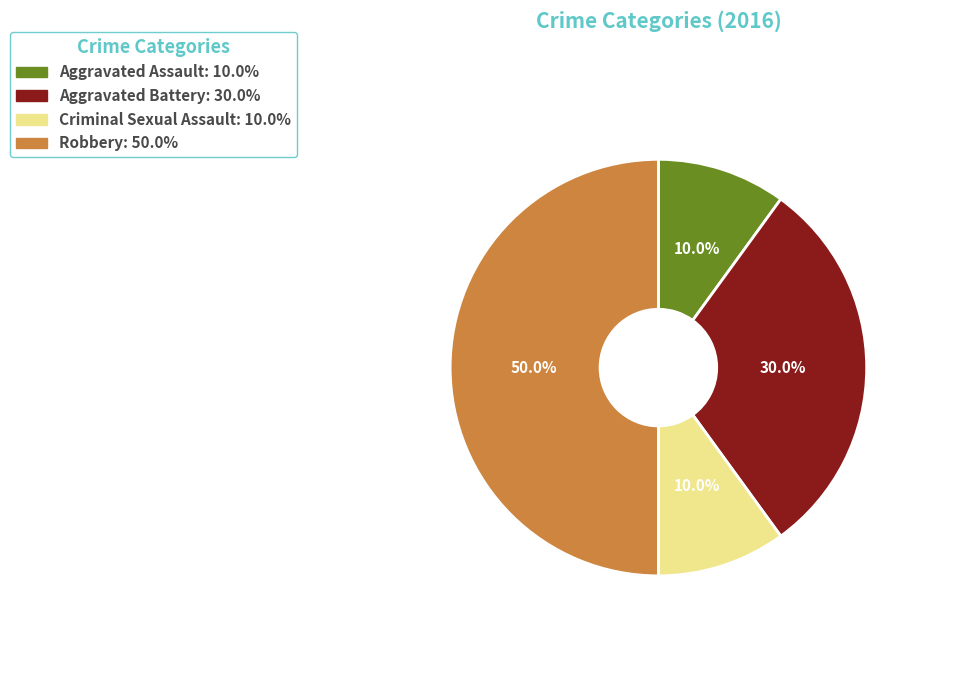

Does any single category account for the majority?

No